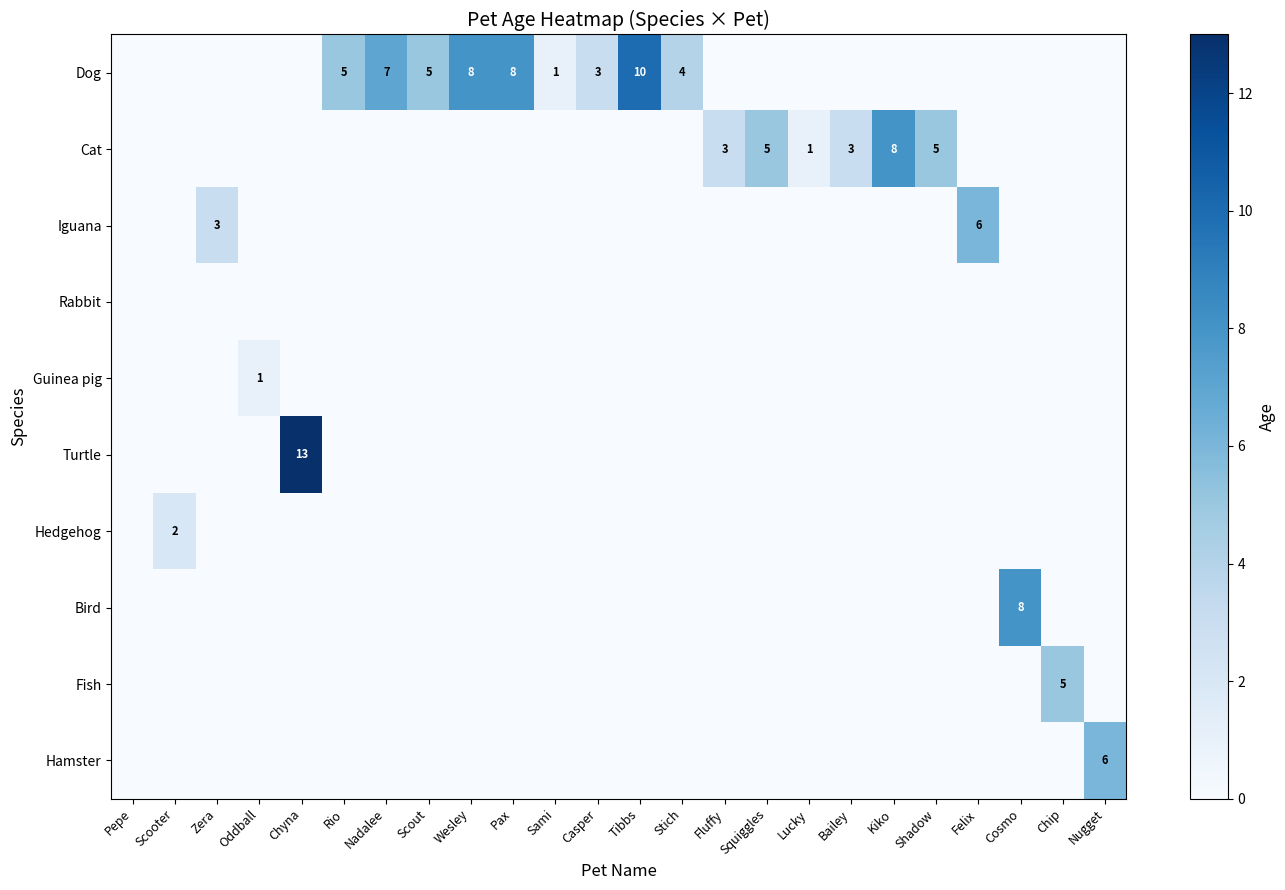

True or false: Iguana has a value of 6 at Felix.

True